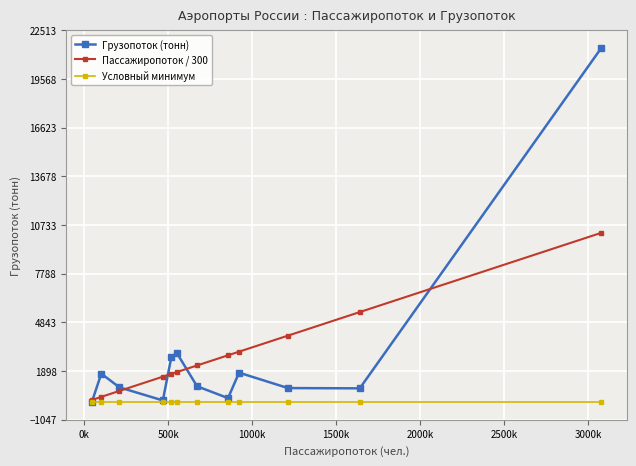

What is the highest value of the Пассажиропоток / 300 series?

10264.5